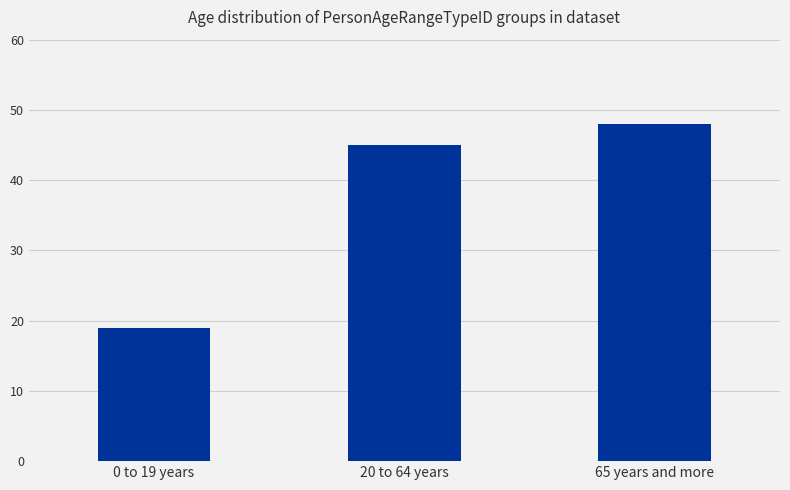

Reading left to right, list all the values displayed in this chart.

0 to 19 years=19	20 to 64 years=45	65 years and more=48